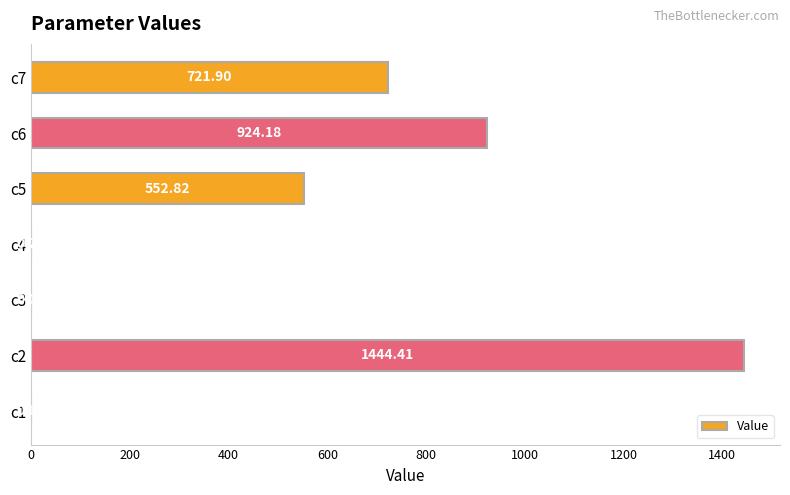

Which has a higher value, c5 or c4?

c5